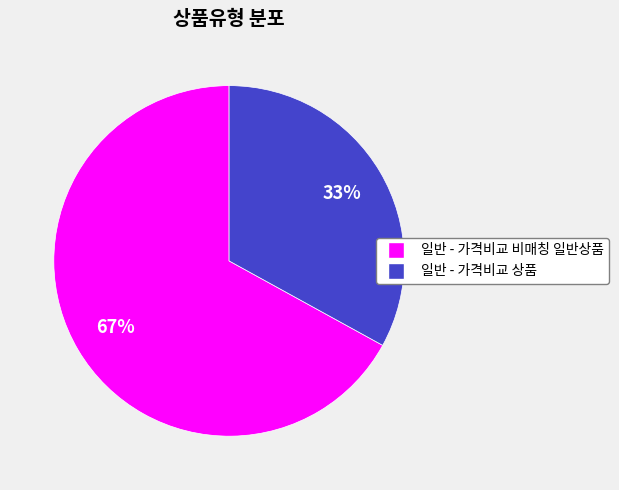

Does 일반 - 가격비교 상품 account for over 50% of the chart?

No